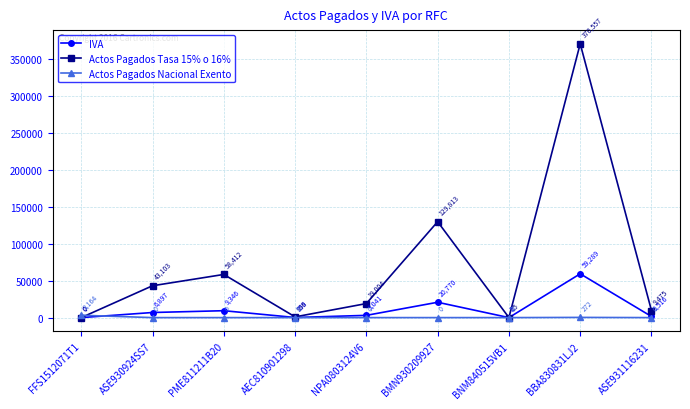

At which label does IVA reach its minimum?

FFS1512071T1